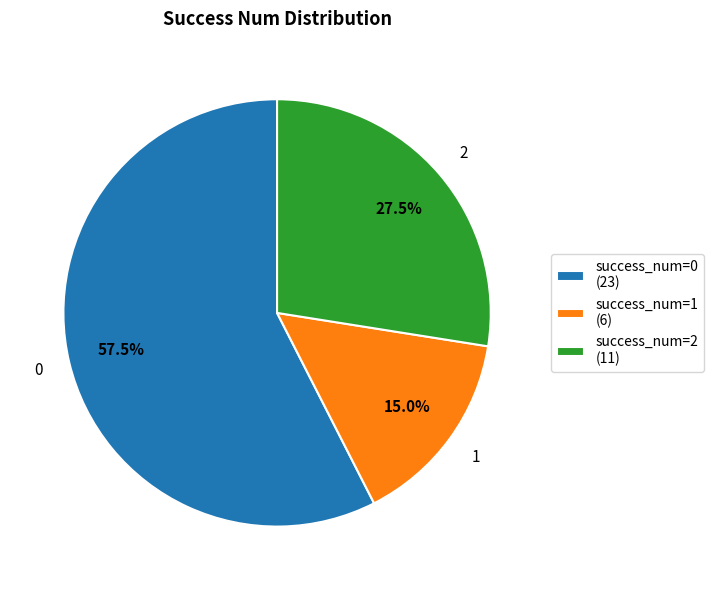

Between success_num=1 (6) and success_num=0 (23), which is larger?

success_num=0 (23)